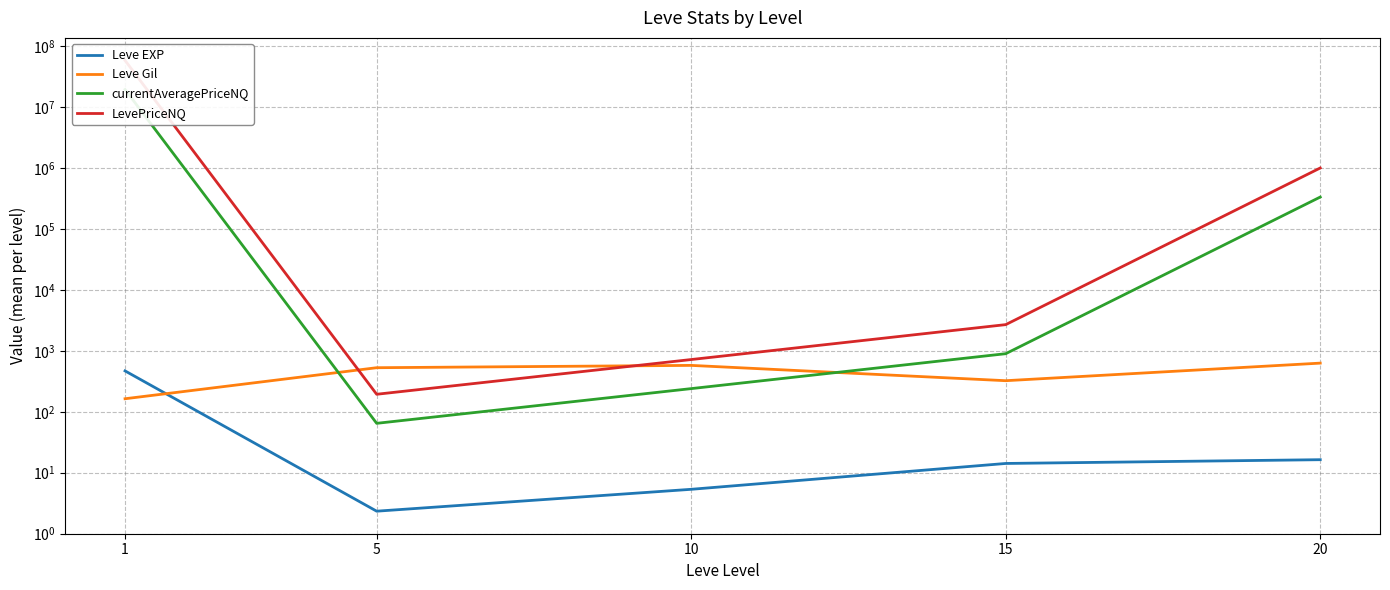

Is the value of currentAveragePriceNQ at 10 greater than the value of LevePriceNQ at 1?

No